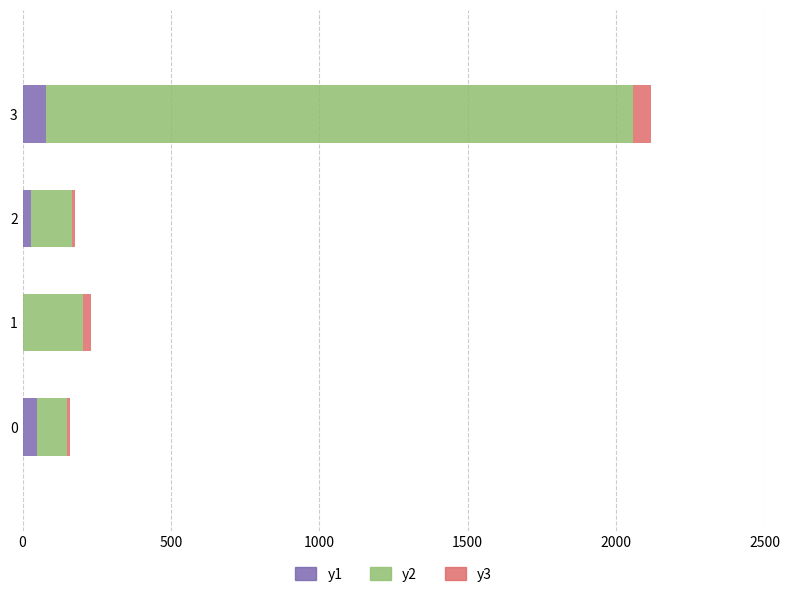

True or false: y1 has a value of 50 at 0.

True